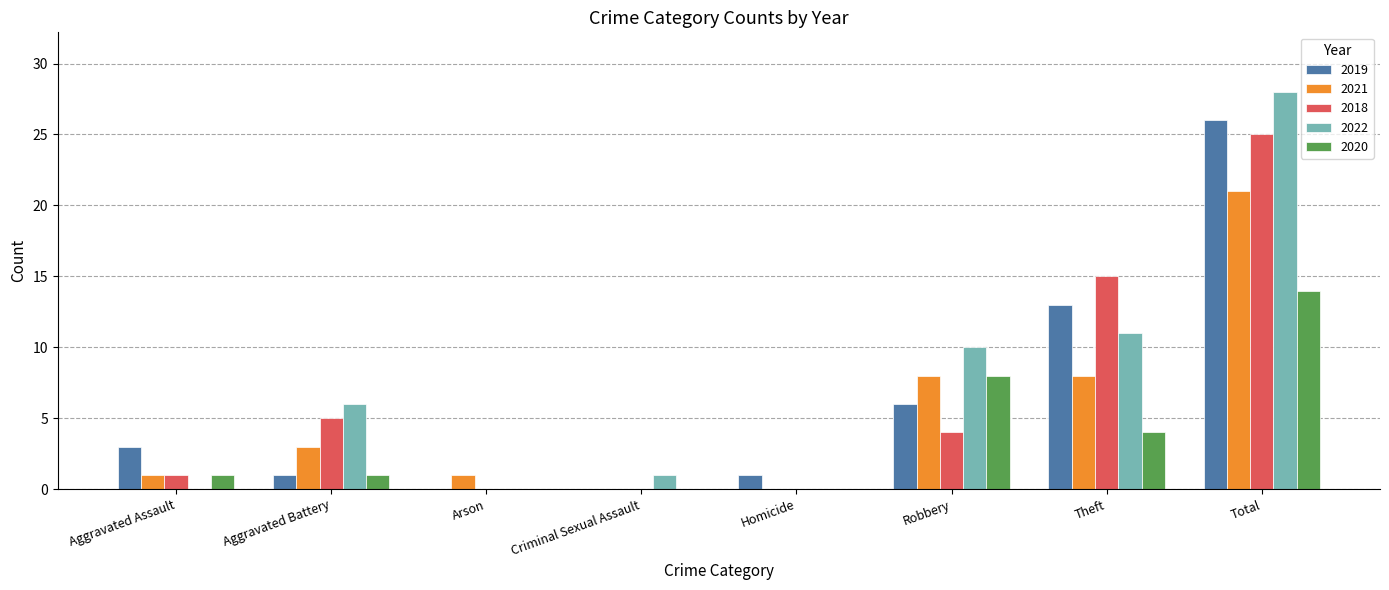

What are all the series names shown in the legend?

2019, 2021, 2018, 2022, 2020